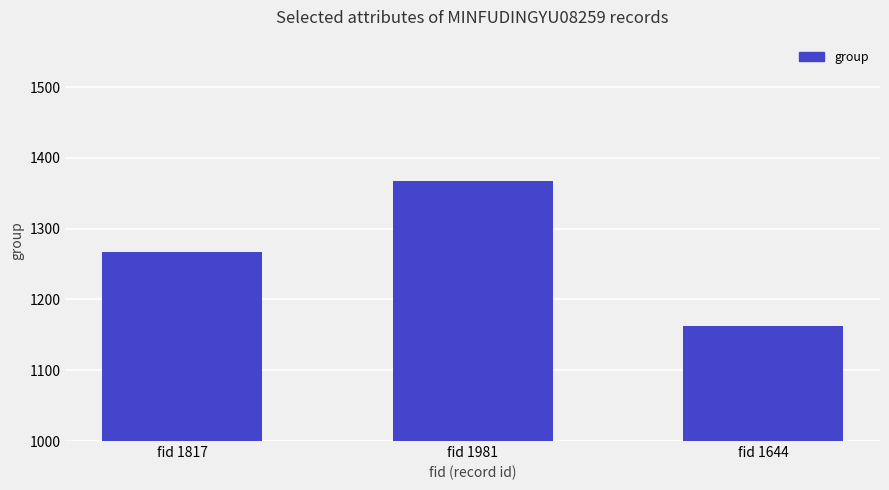

Rank the categories by value from highest to lowest.

fid 1981, fid 1817, fid 1644